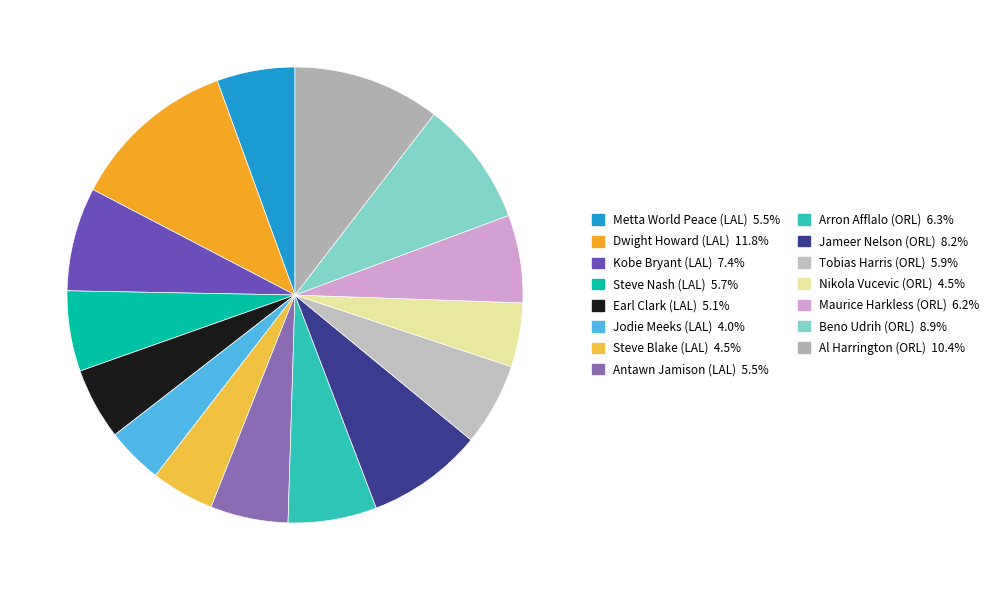

The Jodie Meeks (LAL) slice represents 4% of the pie. True or false?

True